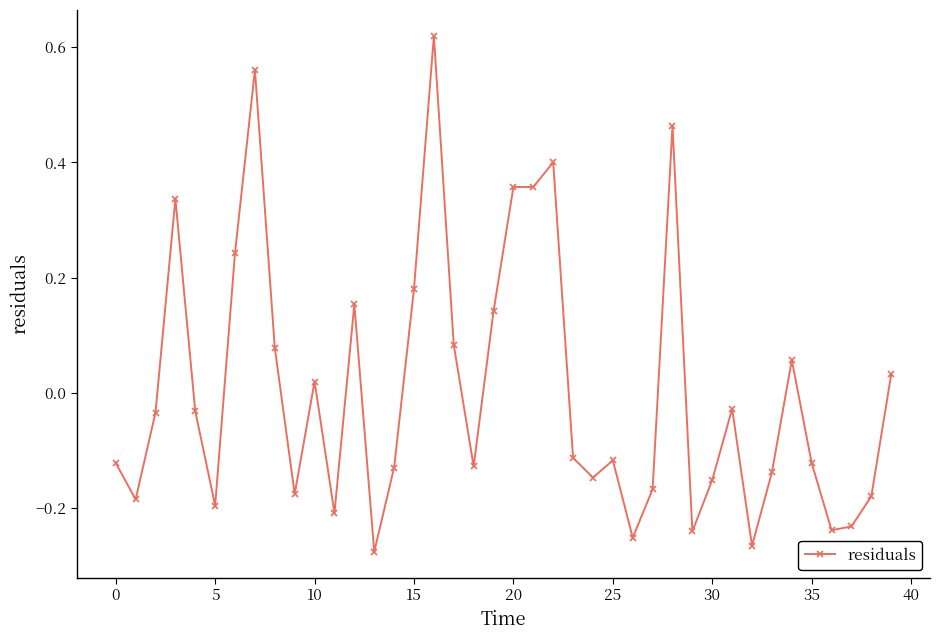

What is the difference between the maximum and second lowest values?

0.9